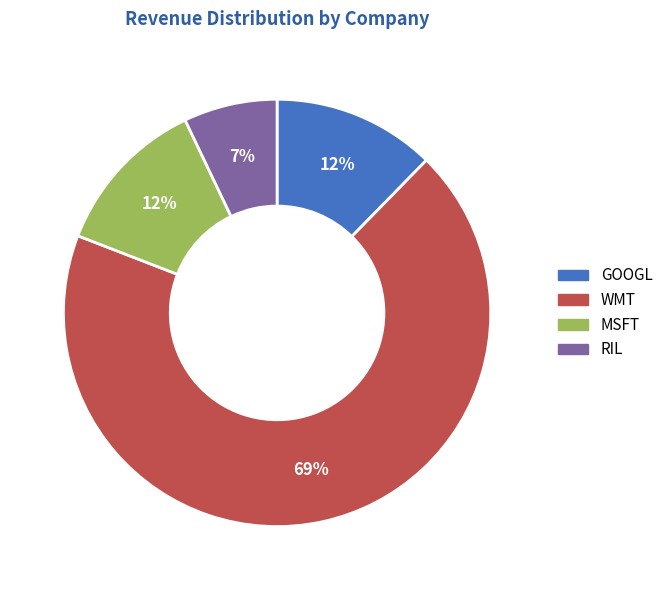

What is the smallest slice in the pie chart?

RIL